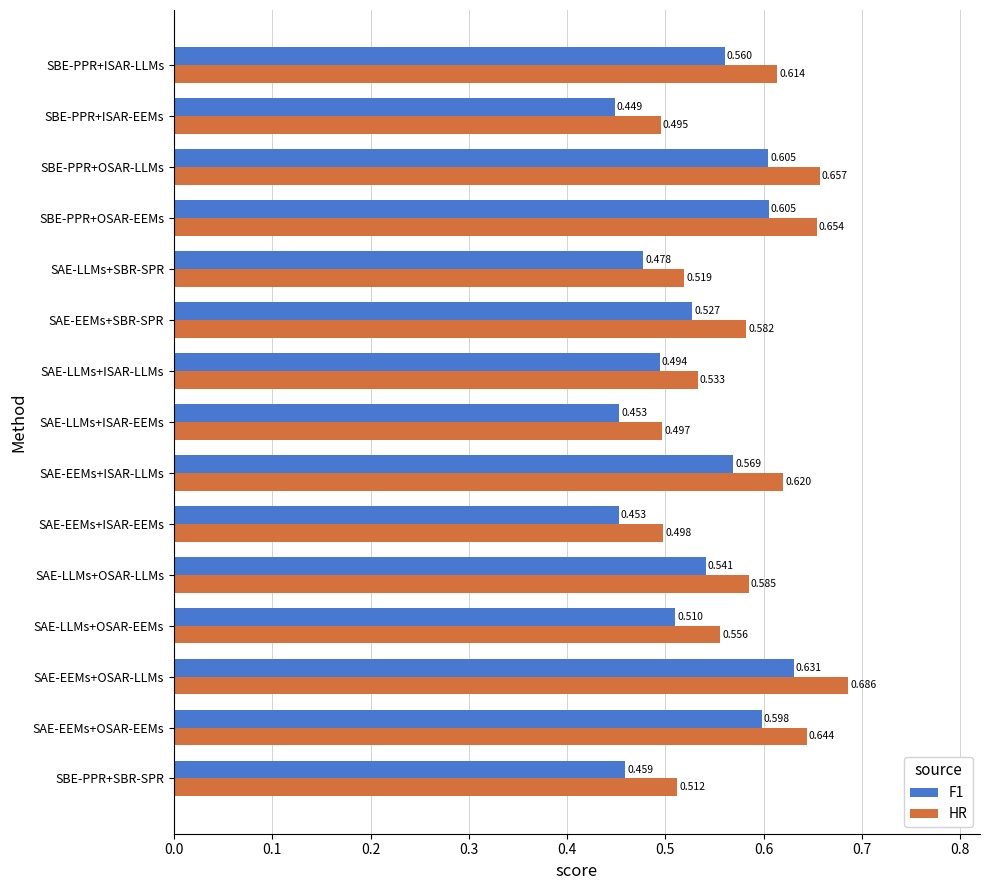

At which label is HR closest to 0?

SBE-PPR+ISAR-EEMs